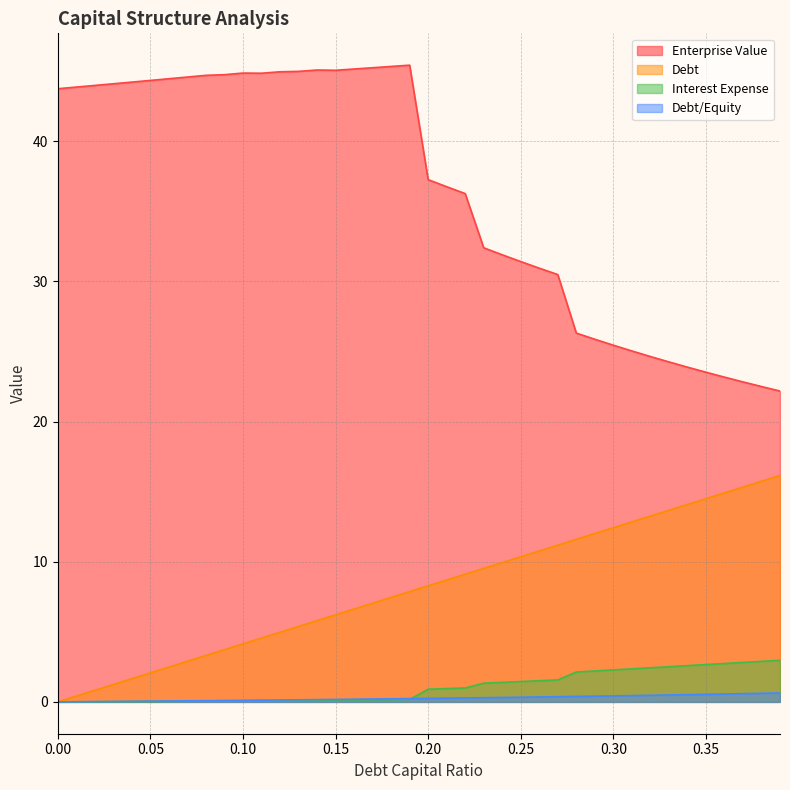

What position from the right is 0.04?

36